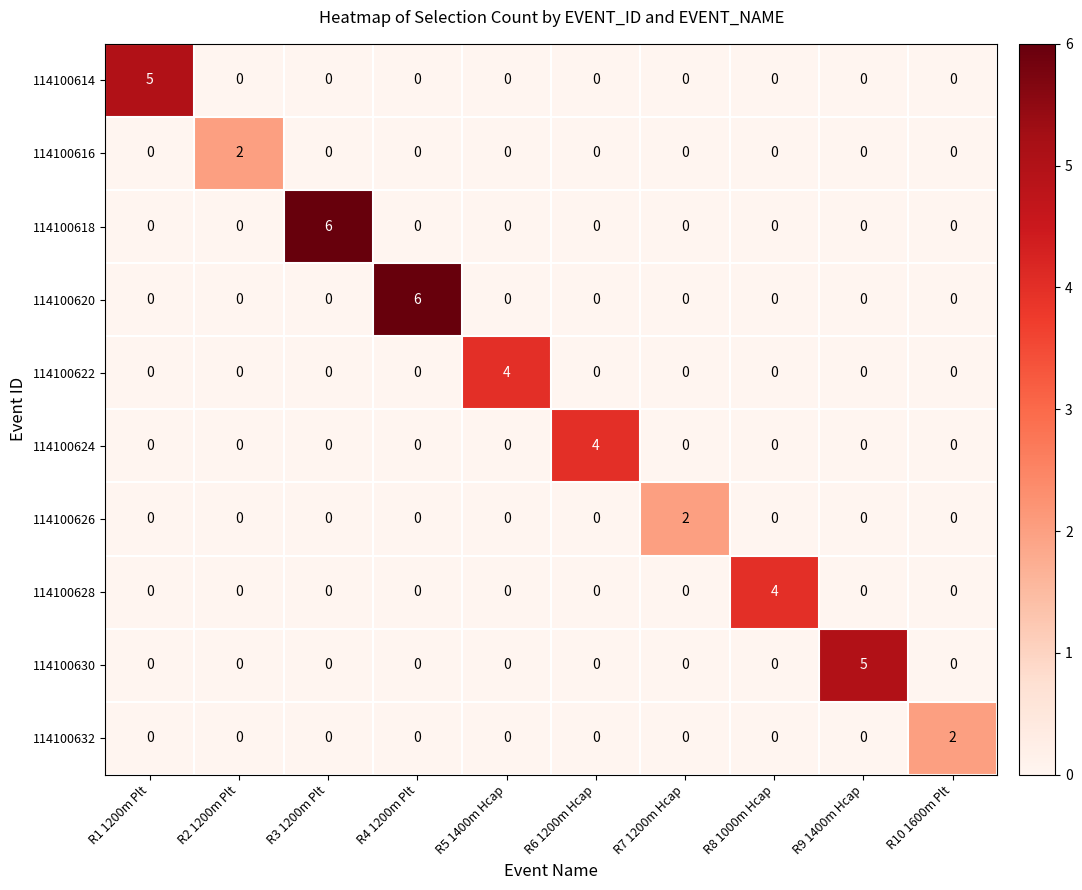

The value of 114100614 at R4 1200m Plt is 0. True or false?

True